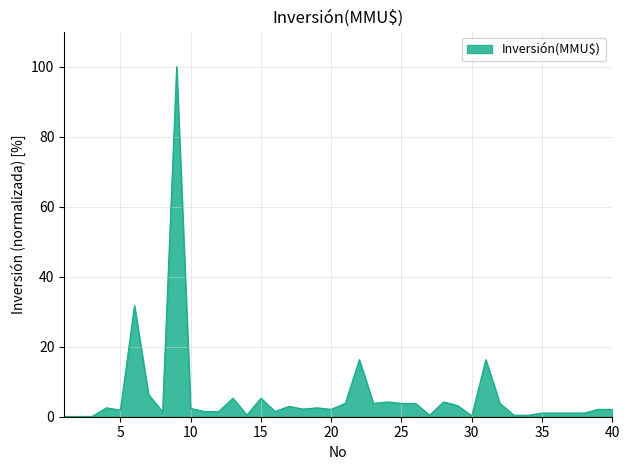

What is the difference between the maximum and minimum values?

99.9